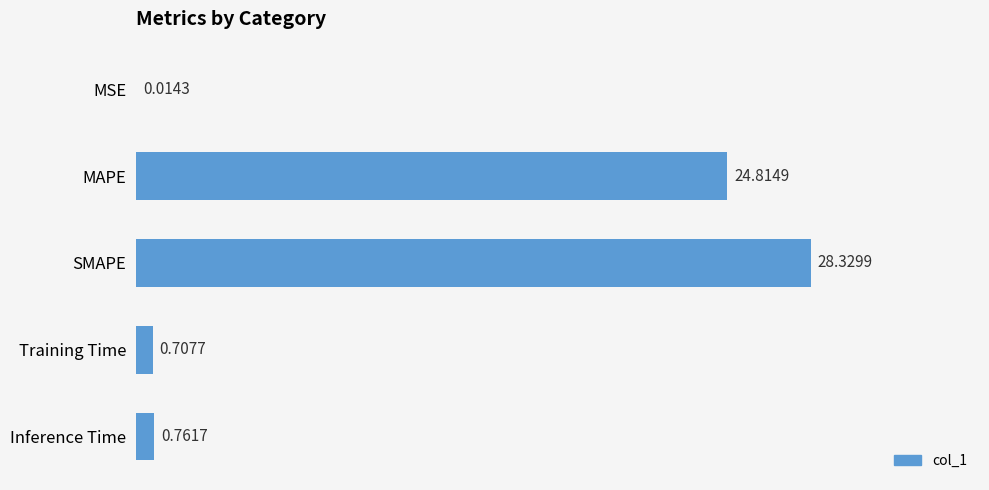

What is the average value?

10.9